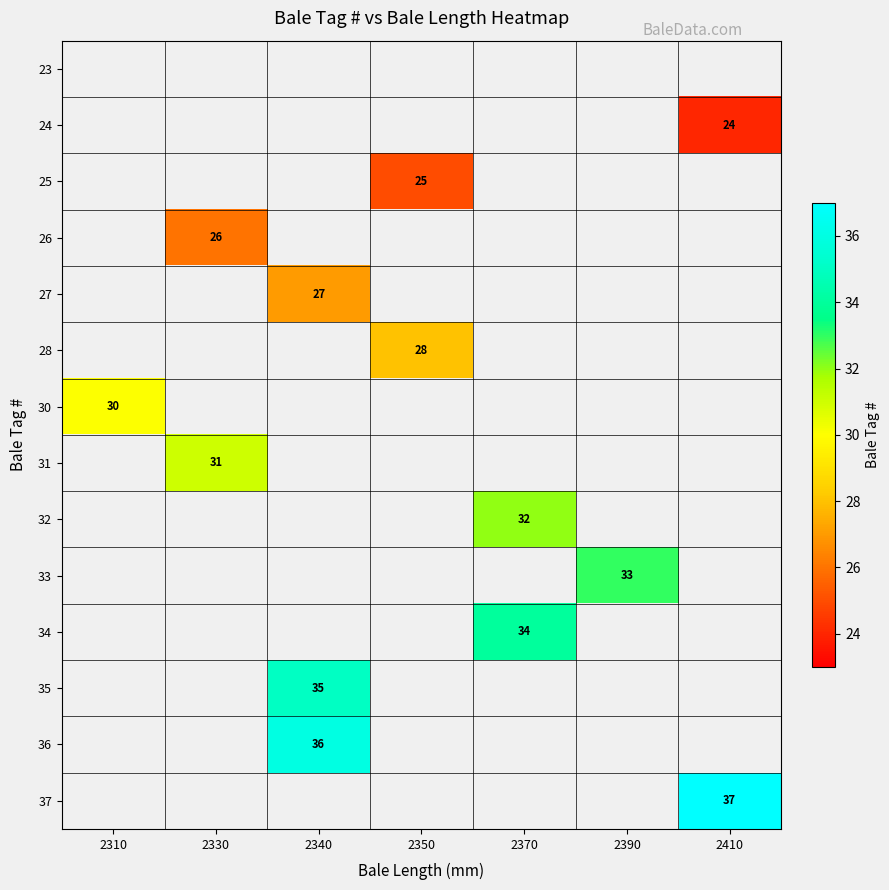

How many distinct data groups are displayed?

14